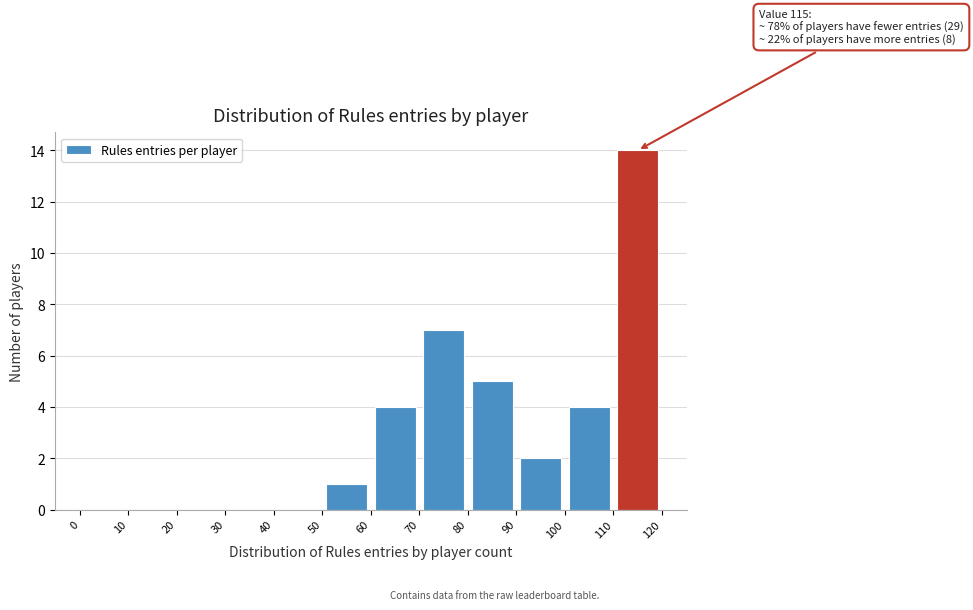

Over which range of the x-axis is the bar tallest?

110 to 120